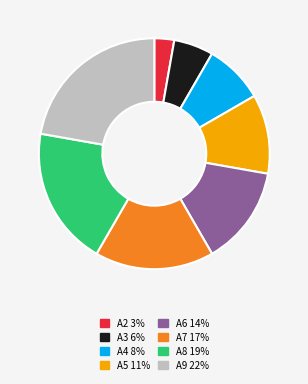

Which has a higher value, A6 or A3?

A6